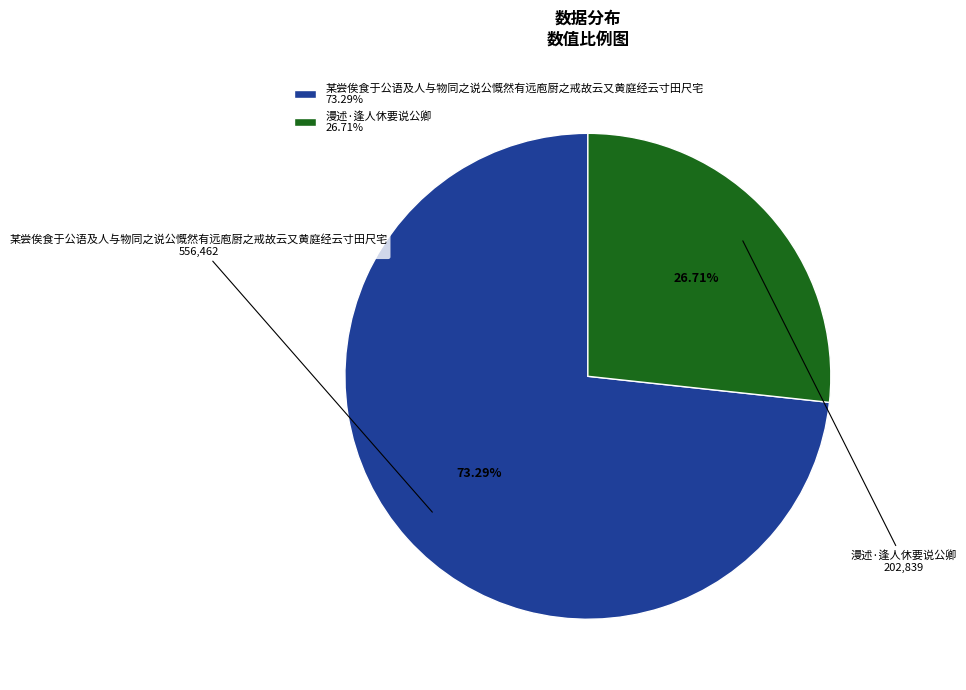

Combined, do 某尝俟食于公语及人与物同之说公慨然有远庖厨之戒故云又黄庭经云寸田尺宅 and 漫述·逢人休要说公卿 account for over 50%?

Yes